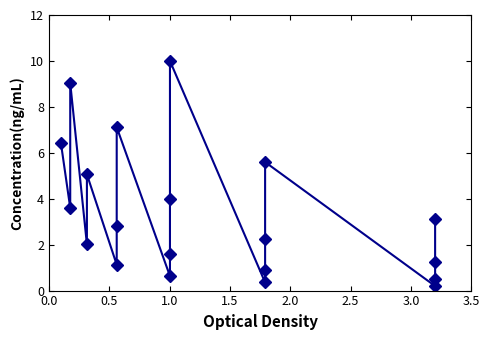

How many distinct data groups are displayed?

1